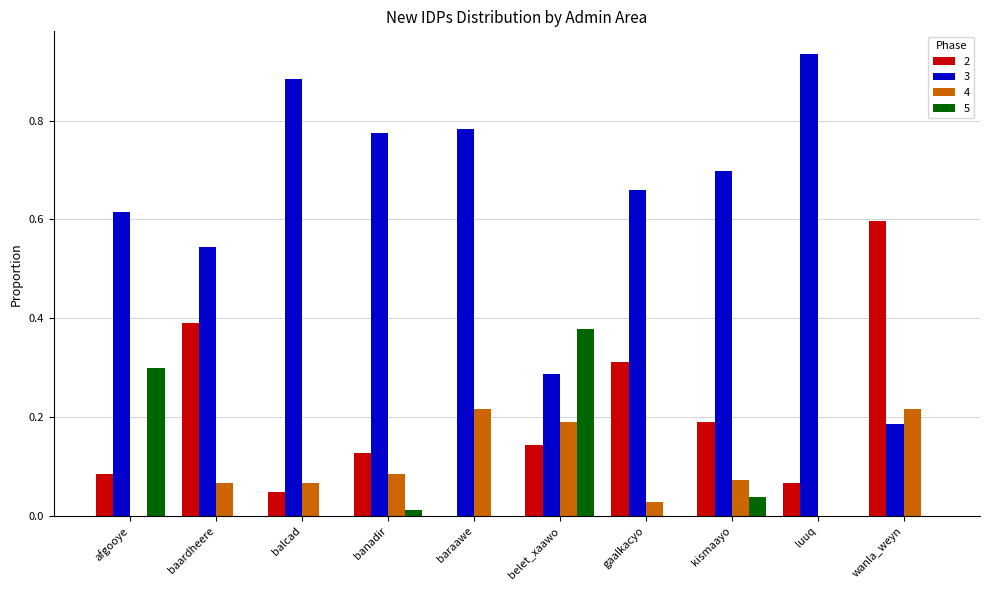

What are all the series names shown in the legend?

2, 3, 4, 5